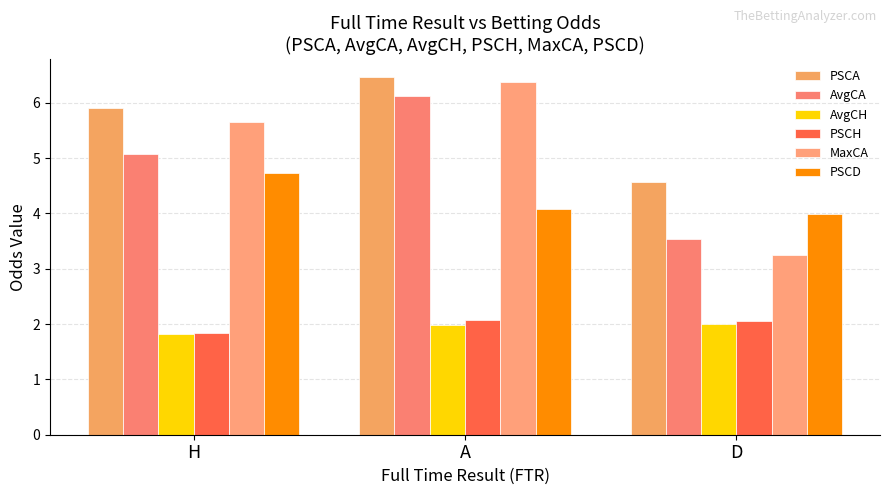

What is the maximum value for MaxCA?

6.4